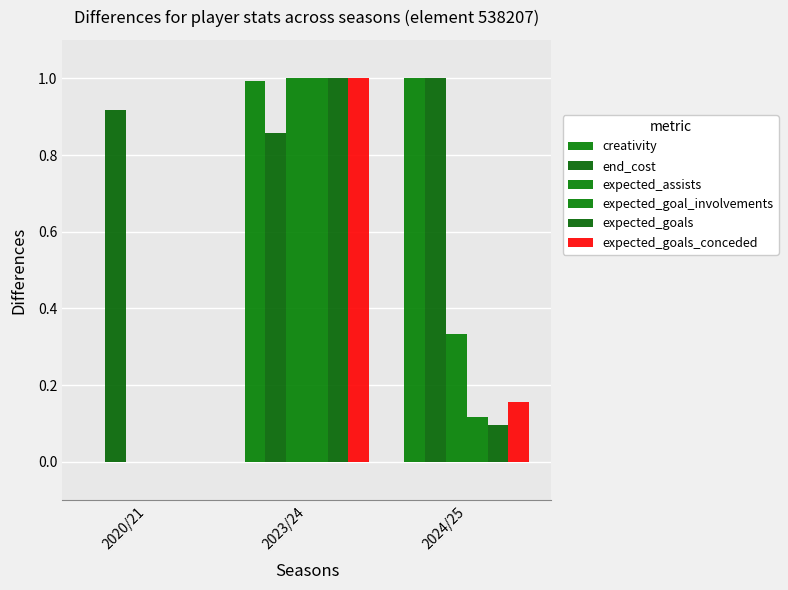

Which series changed the most between 2020/21 and 2024/25?

creativity